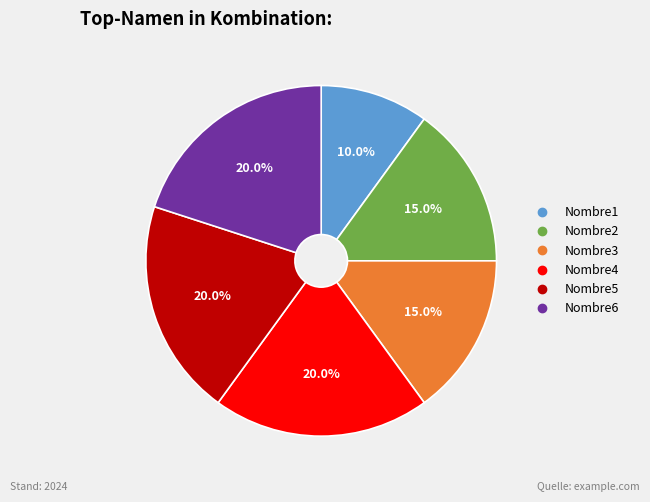

To the nearest percent, what percentage of the pie is Nombre3?

15%